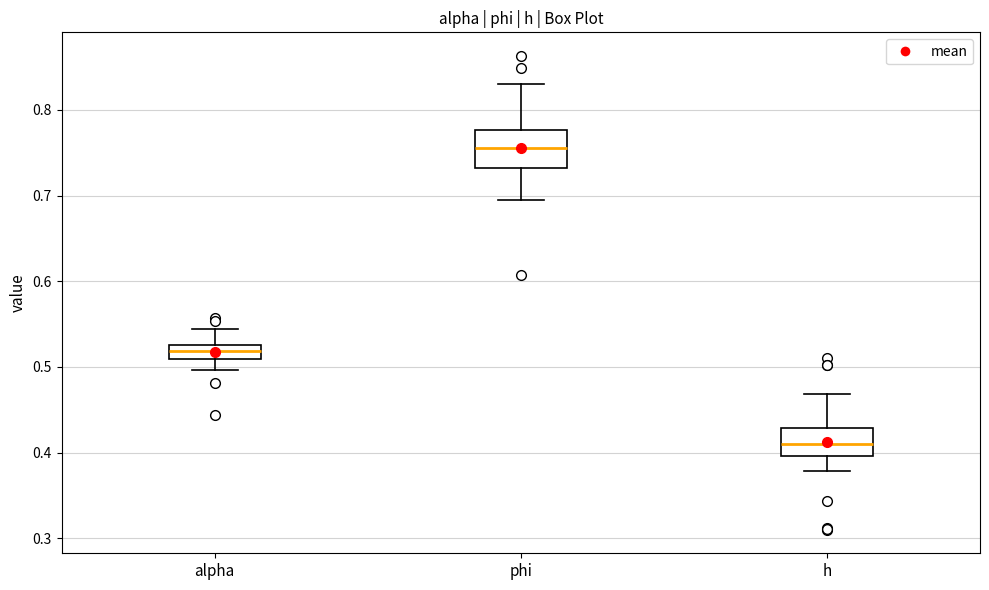

Reading left to right, read every box against the y-axis: the position of its median line, the range the box covers, and the ends of its whiskers. The values are not printed on the chart, so give them approximately, as read against the axis.

alpha: median 0.52, box 0.51 to 0.53, whiskers 0.50 to 0.54
phi: median 0.76, box 0.73 to 0.78, whiskers 0.70 to 0.83
h: median 0.41, box 0.40 to 0.43, whiskers 0.38 to 0.47